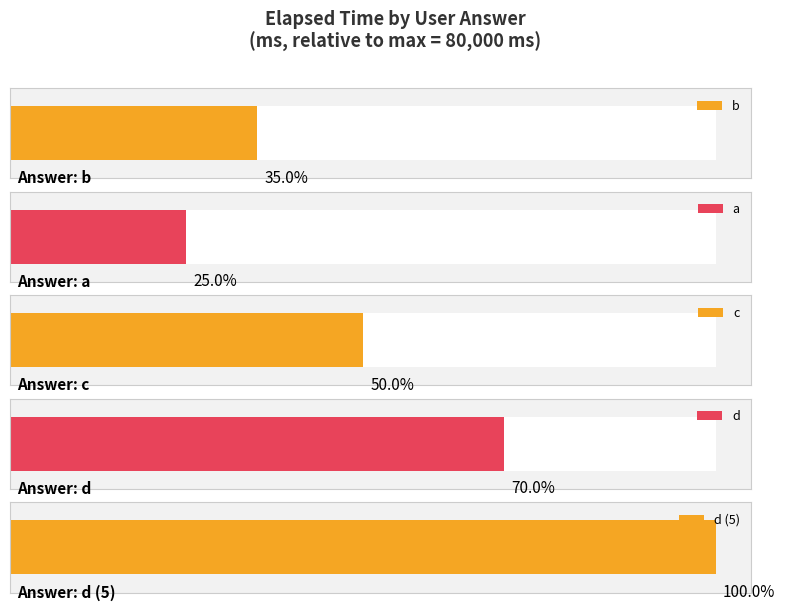

What is the ratio of the value at b to the value at d?

0.5